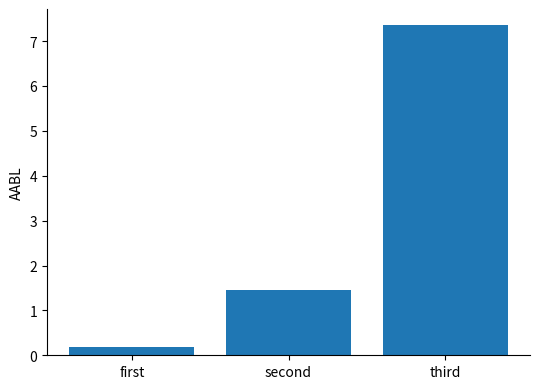

What is the sum of all values?

9.0